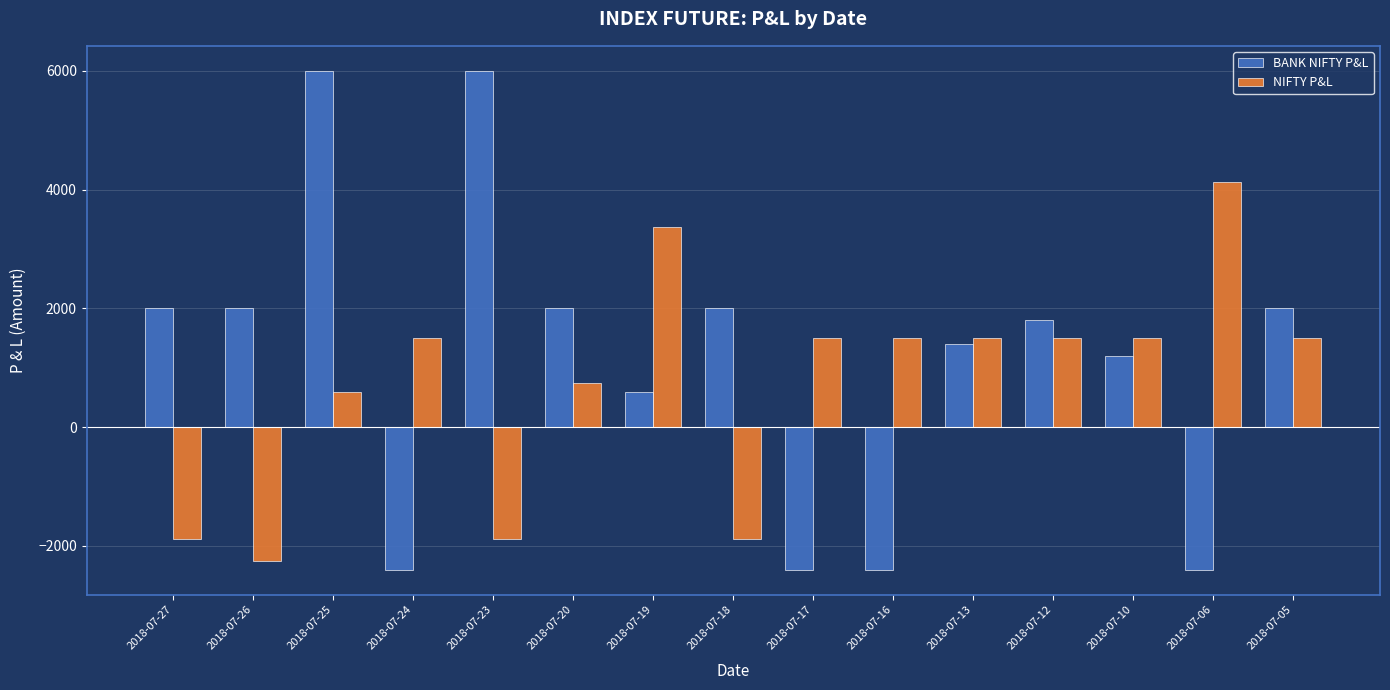

What is the value of the NIFTY P&L bar at the 2nd from the left?

-2250